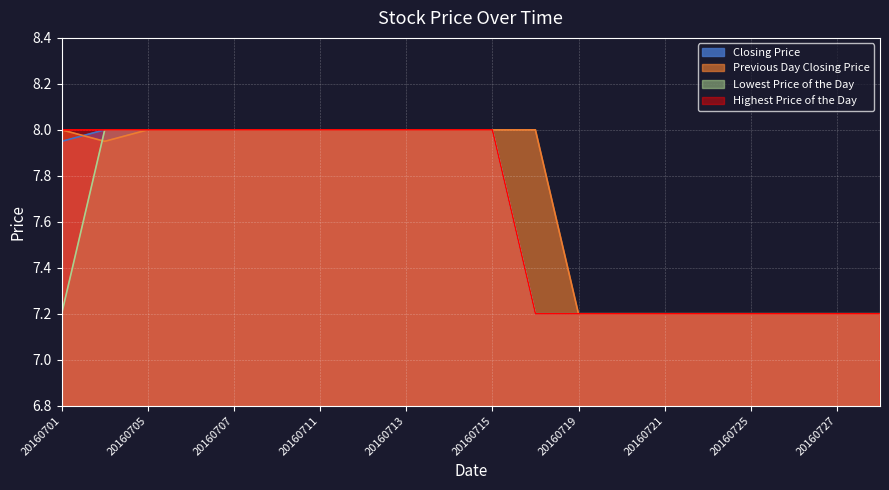

What is the greatest value displayed?

8.0